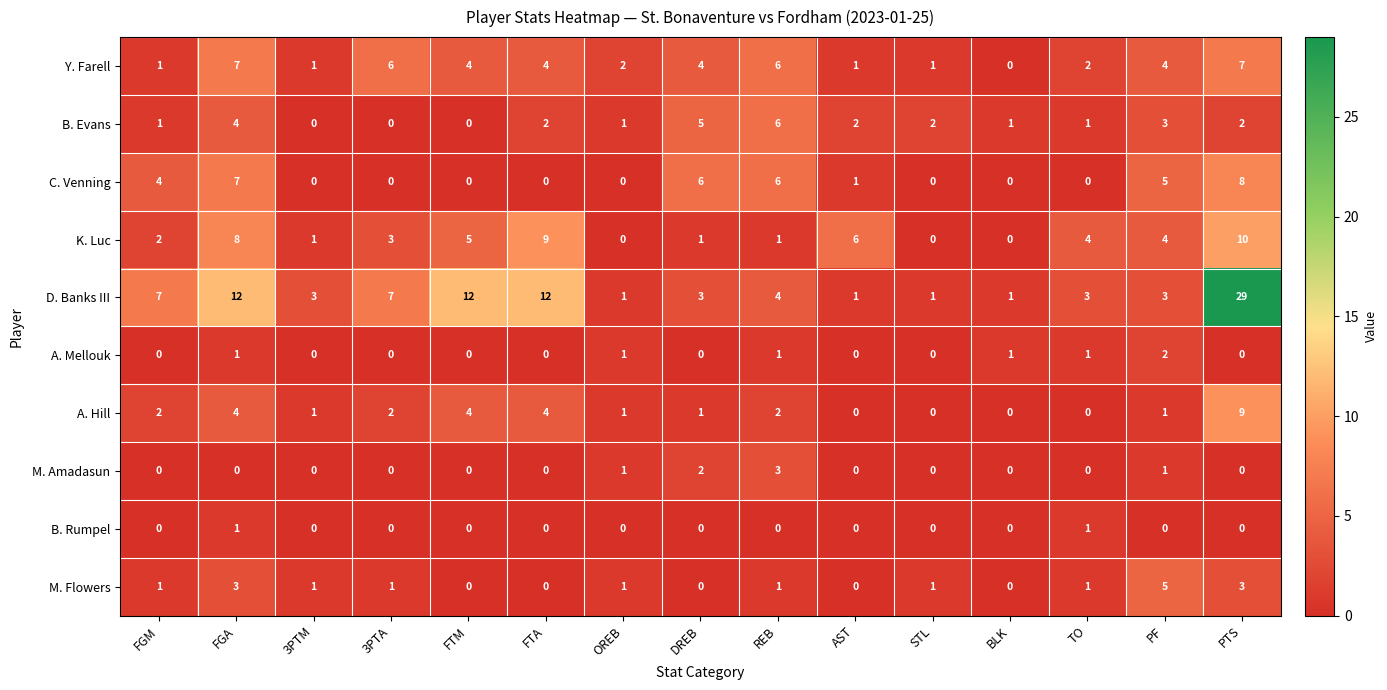

The value of M. Amadasun at FGA is 0. True or false?

True